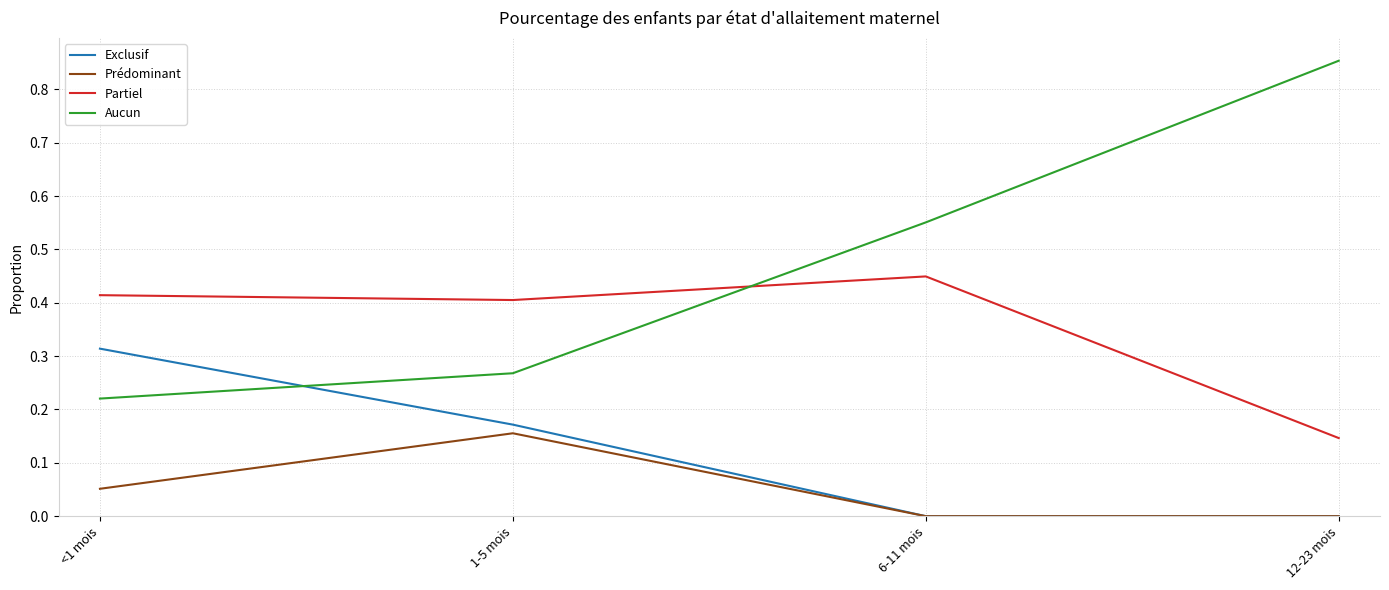

Which series has the widest spread of values?

Aucun